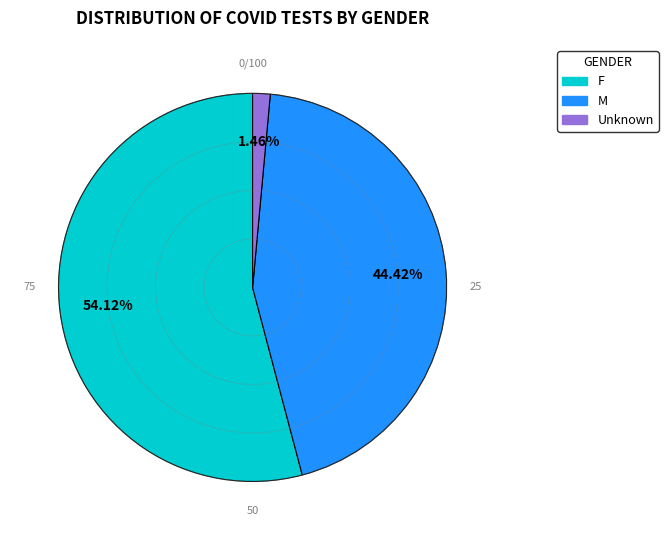

Is the sum of Unknown and M greater than half?

No